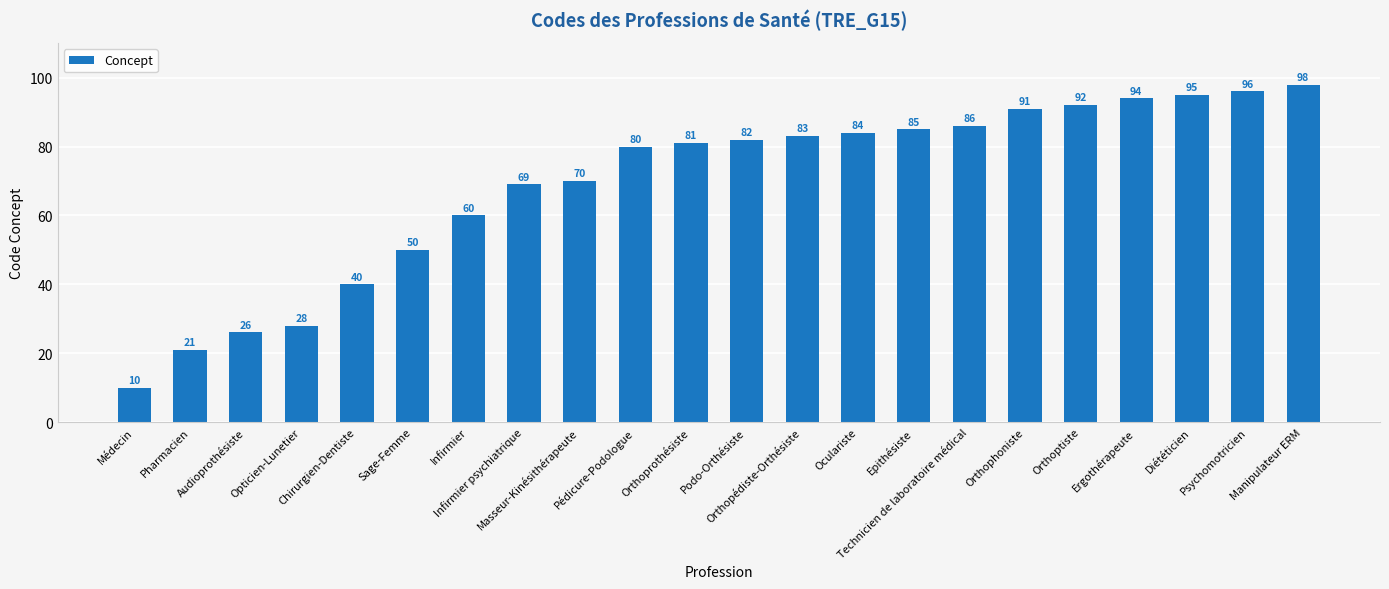

Reading left to right, transcribe all the data shown in this chart.

Médecin=10	Pharmacien=21	Audioprothésiste=26	Opticien-Lunetier=28	Chirurgien-Dentiste=40	Sage-Femme=50	Infirmier=60	Infirmier psychiatrique=69	Masseur-Kinésithérapeute=70	Pédicure-Podologue=80	Orthoprothésiste=81	Podo-Orthésiste=82	Orthopédiste-Orthésiste=83	Oculariste=84	Epithésiste=85	Technicien de laboratoire médical=86	Orthophoniste=91	Orthoptiste=92	Ergothérapeute=94	Diététicien=95	Psychomotricien=96	Manipulateur ERM=98